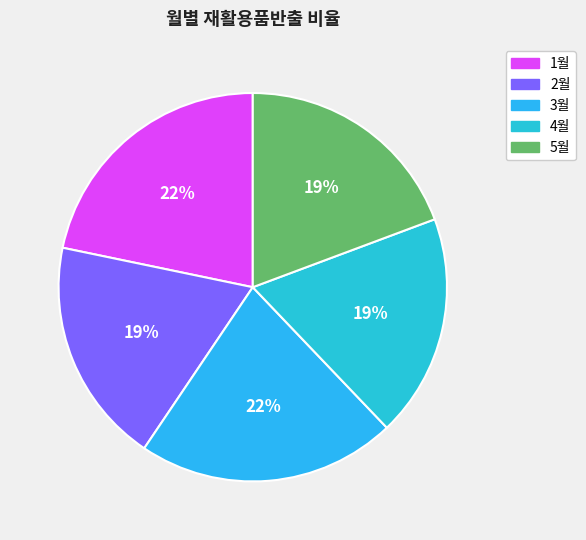

How many slices are in this pie chart?

5